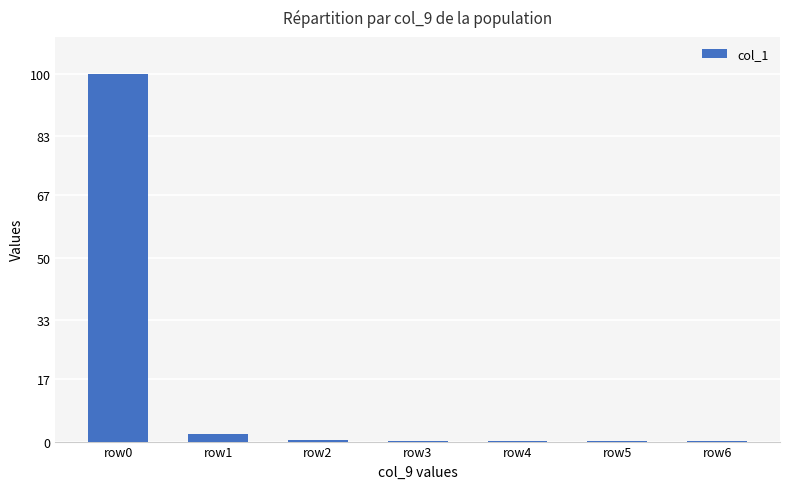

What is the sum of all values?

103.0